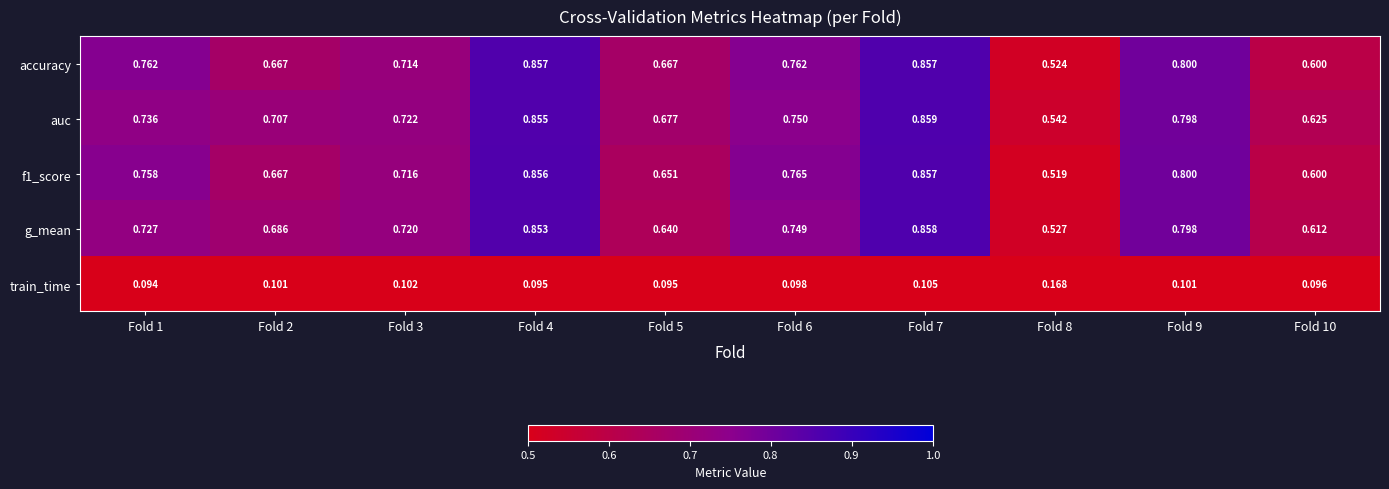

At which category is the sum across all series the highest?

Fold 7